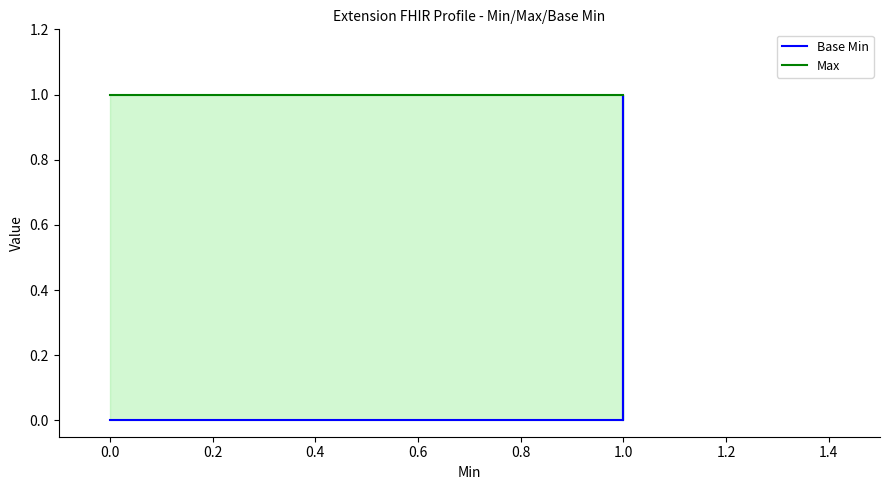

List the series in order of their overall mean, lowest first.

Base Min, Max